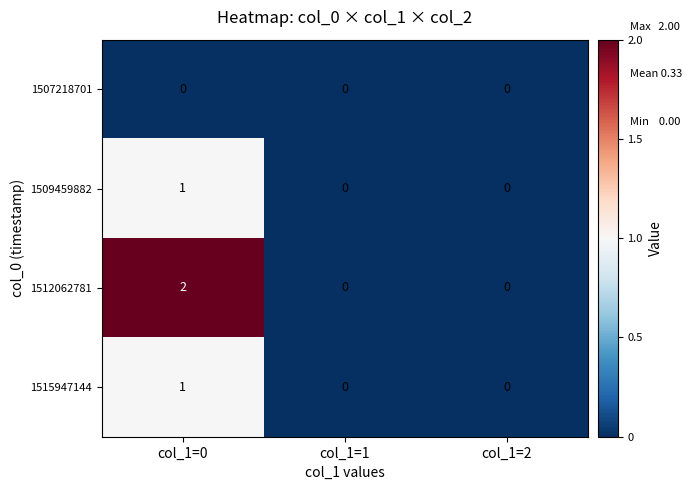

Which series has the largest range (max minus min)?

1512062781